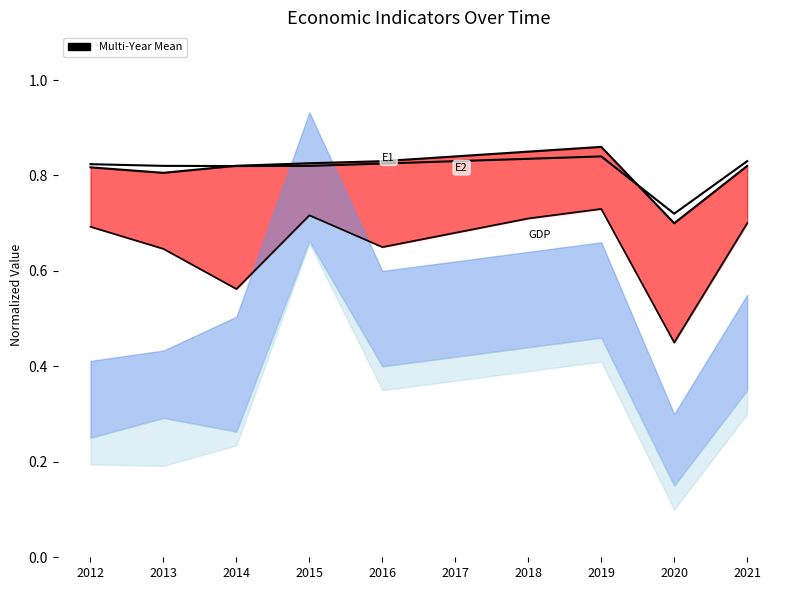

What is the minimum value for Multi-Year Mean (Employment1)?

0.7